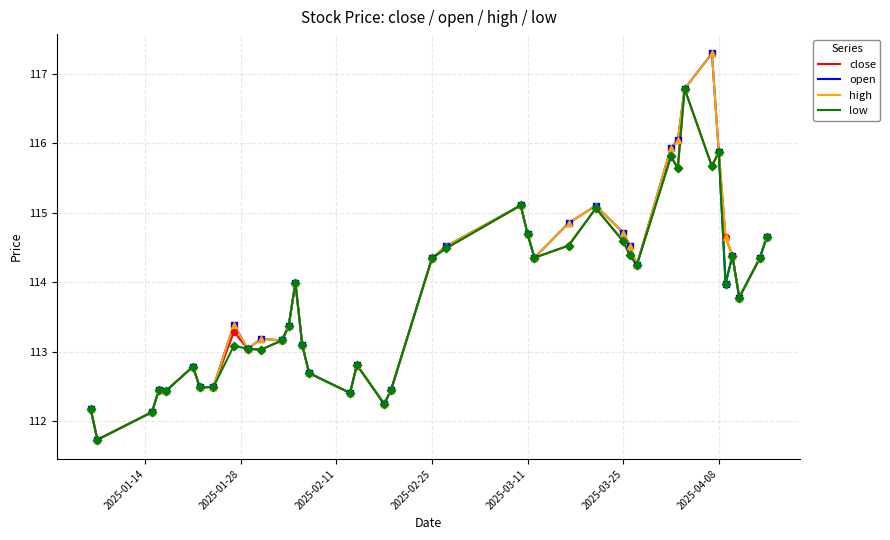

At how many categories does at least one series exceed 113?

27